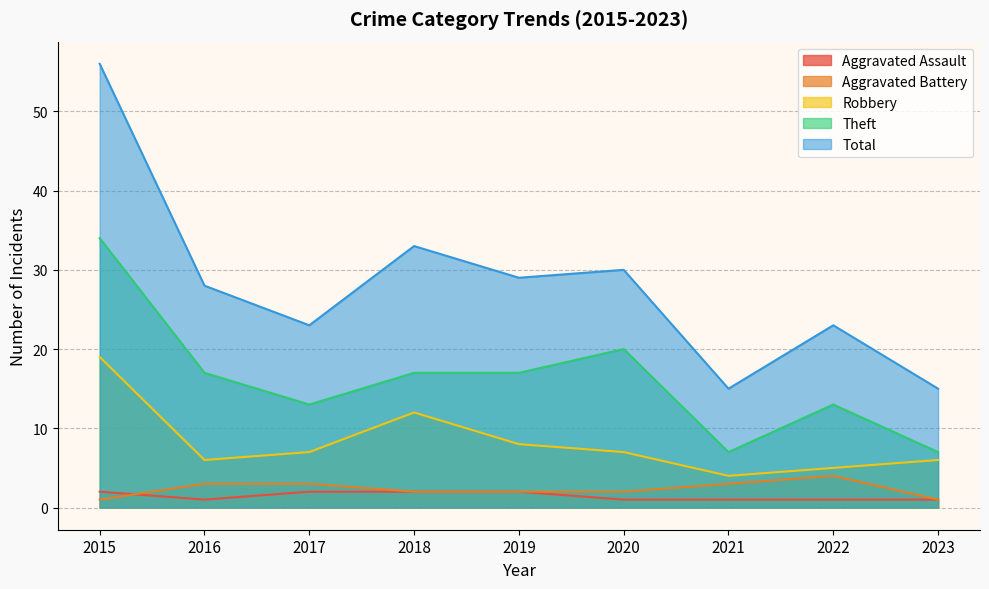

True or false: Aggravated Battery and Theft intersect in this chart.

False